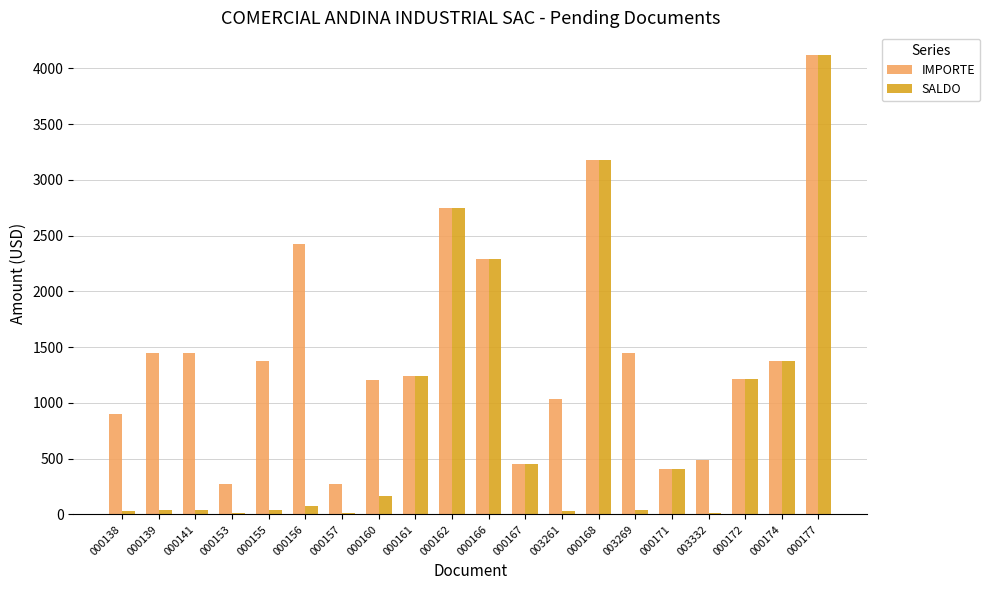

Count the number of categories in the chart.

20